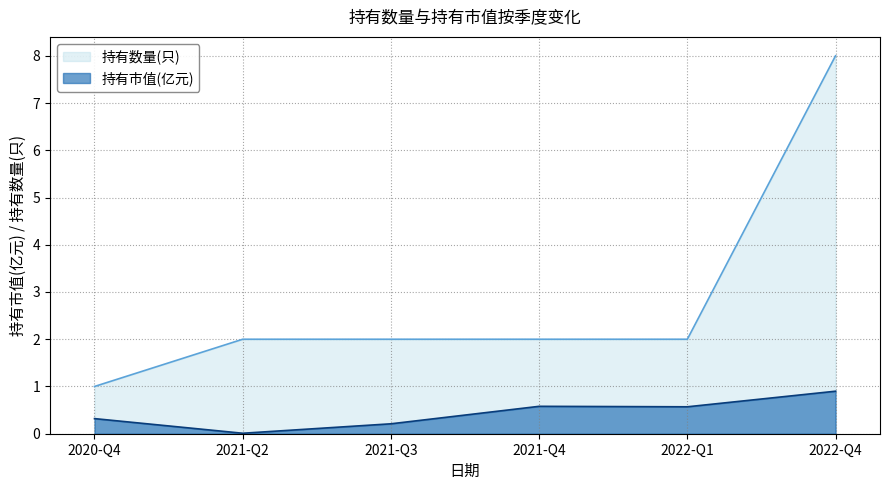

Which series has the largest total across all categories?

持有数量(只)